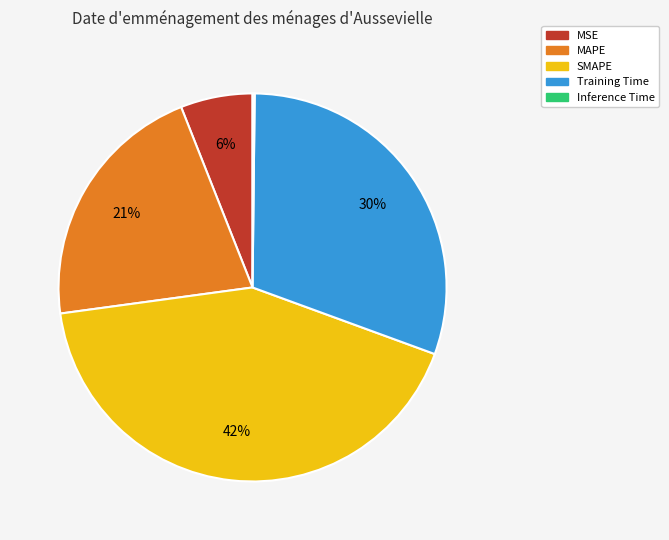

Between Training Time and MAPE, which is larger?

Training Time